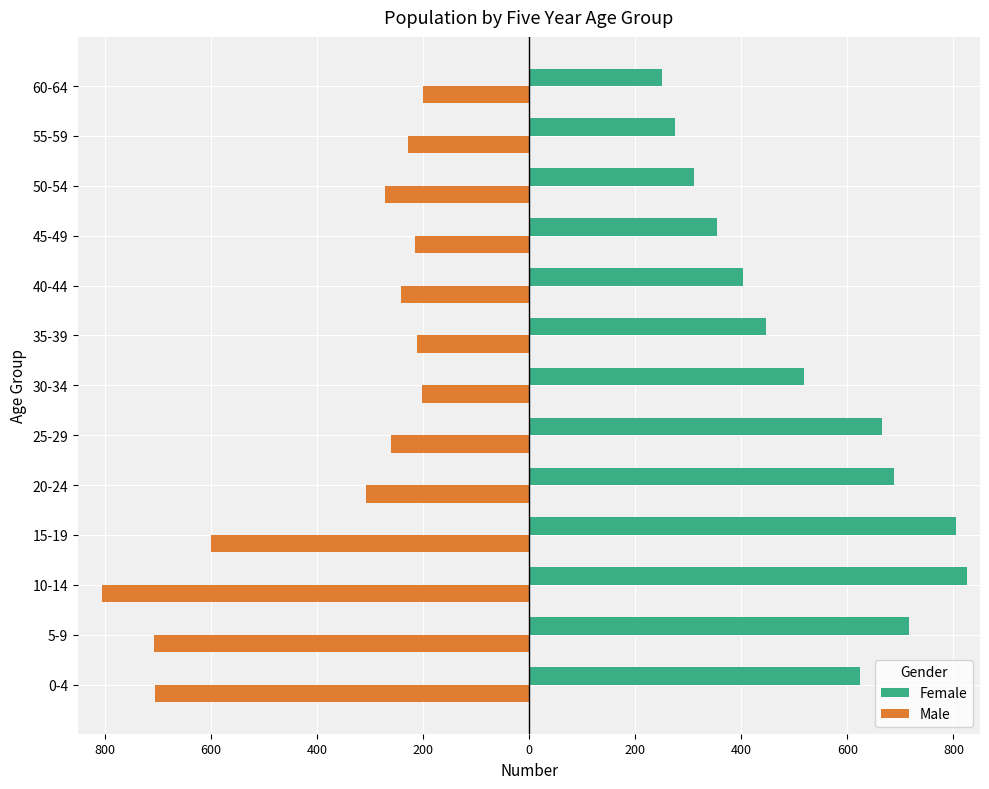

What are all the series names shown in the legend?

Female, Male